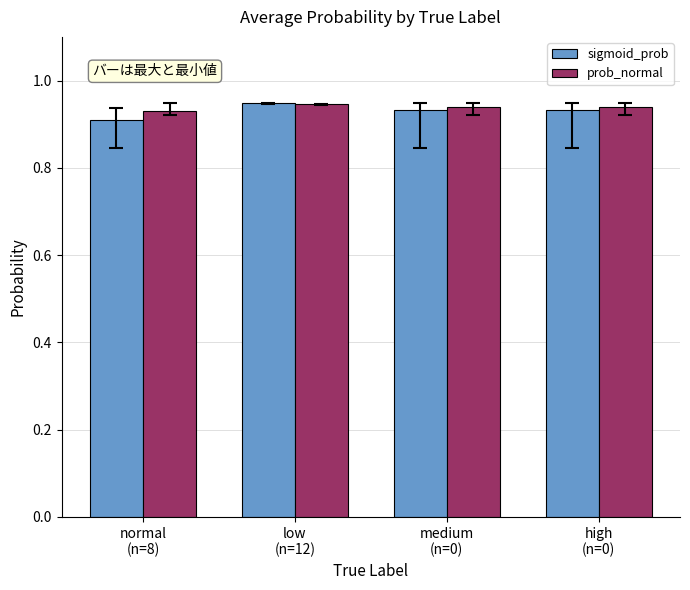

What position from the right is medium
(n=0)?

2